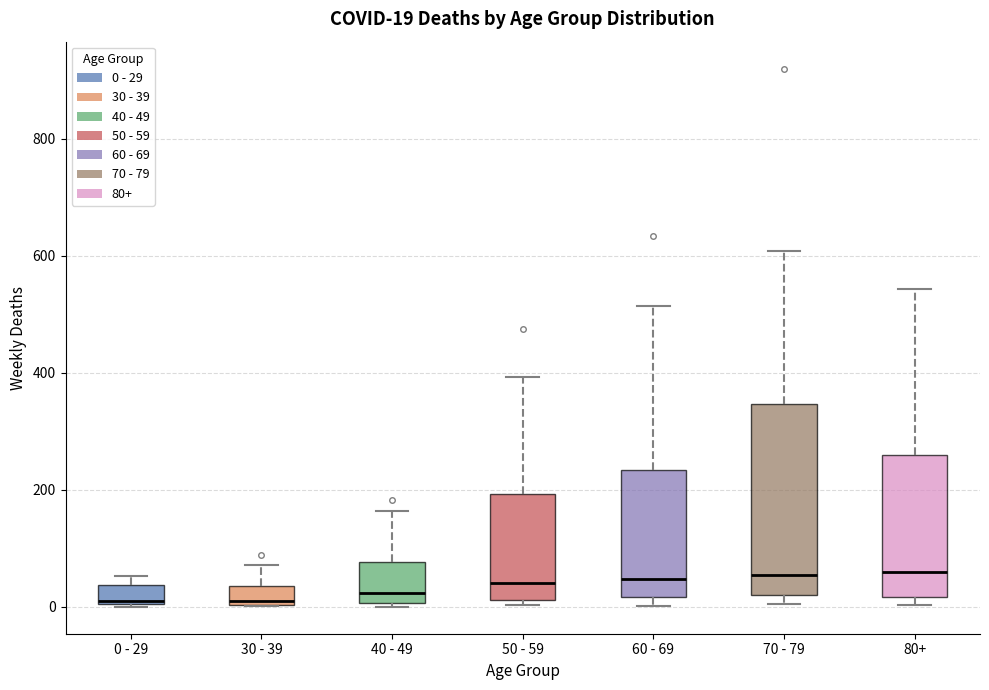

Which box is the tallest, from its lower edge to its upper edge?

70 - 79